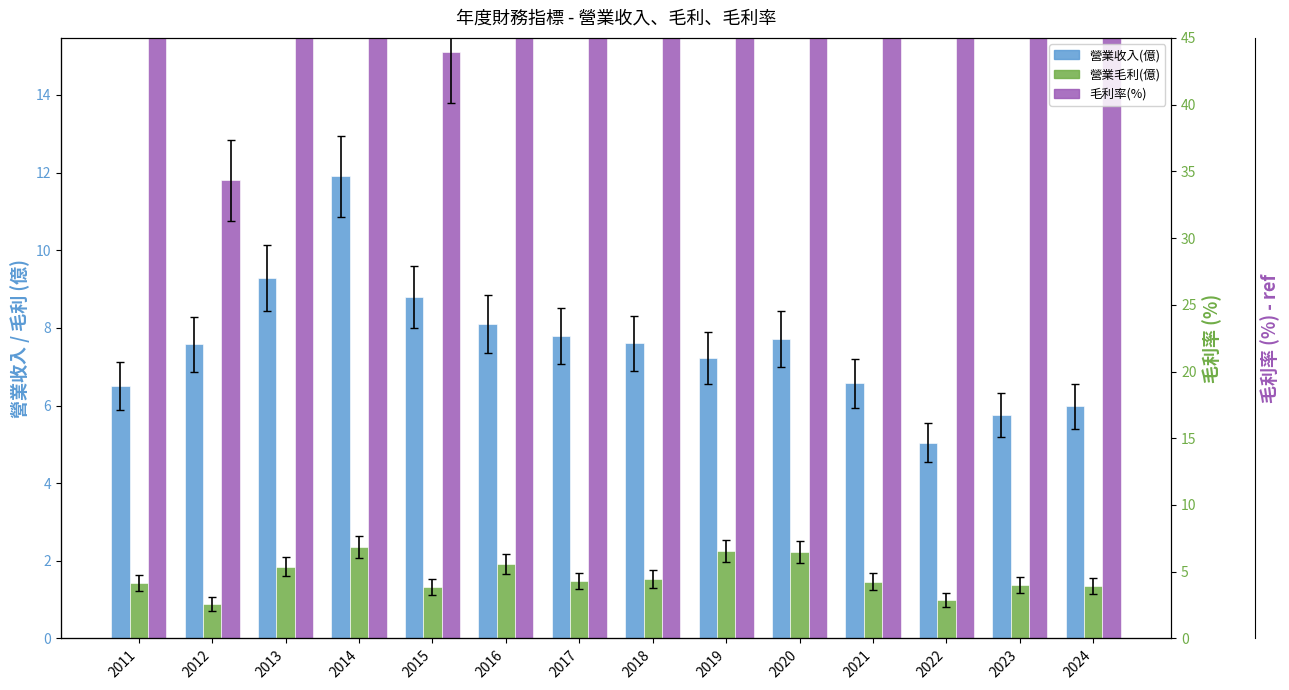

Which has a higher value, 2014 or 2011?

2014